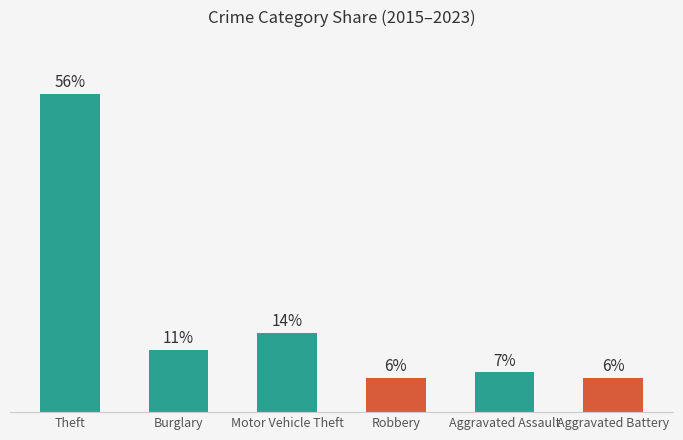

At which label does the data first exceed 11?

Theft